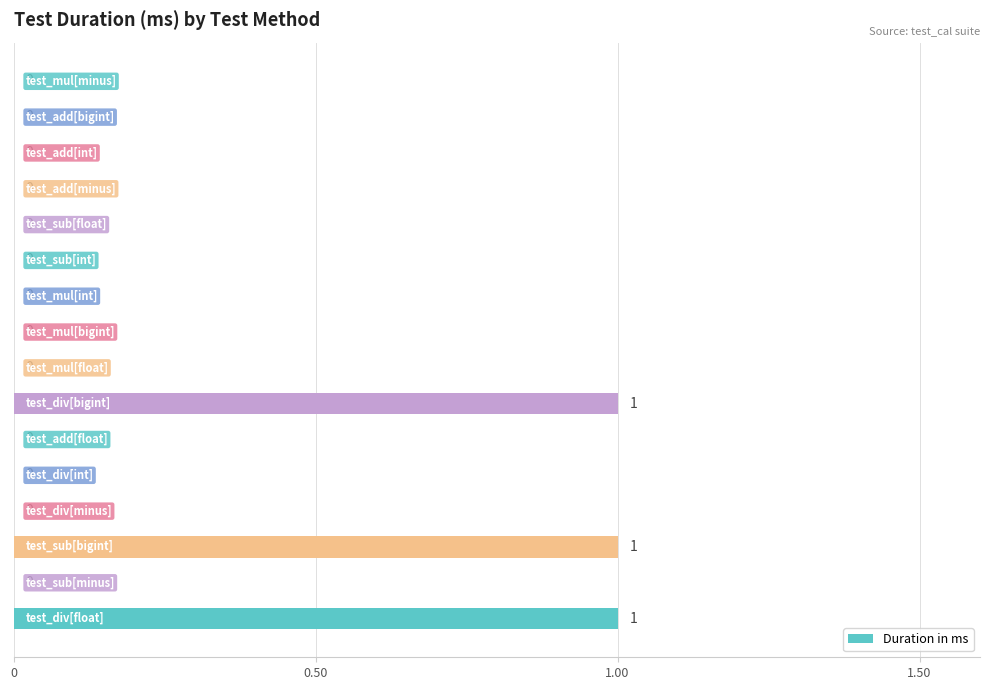

Count the values in the range 0 to 1.

16